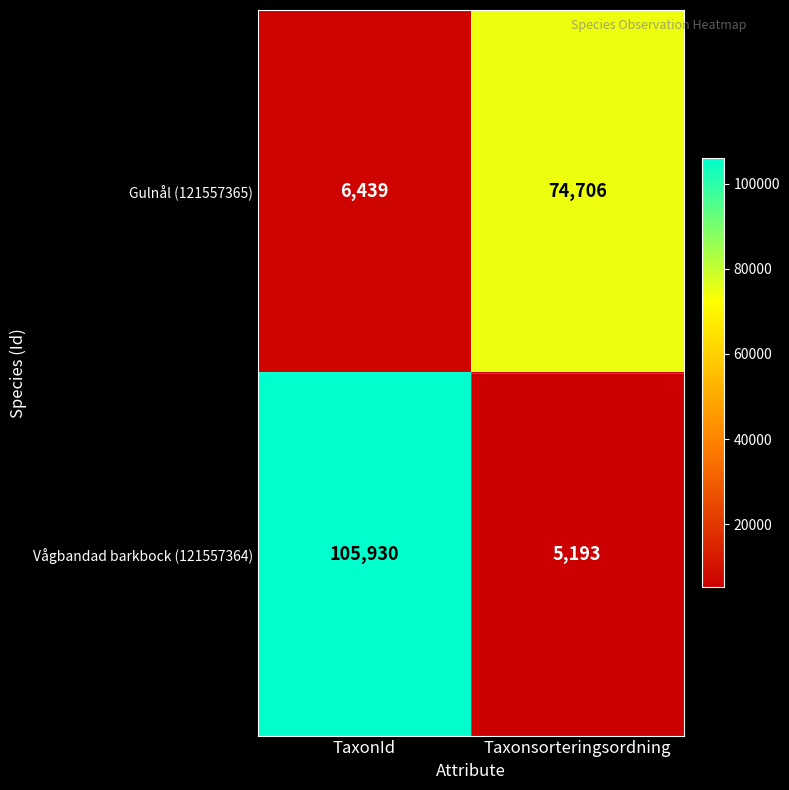

What is the maximum value for Vågbandad barkbock (121557364)?

105930